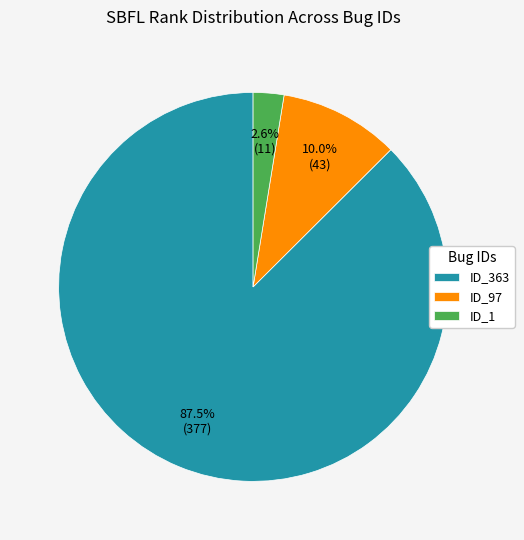

To the nearest percent, what is the difference between the largest and smallest slice percentages?

85%